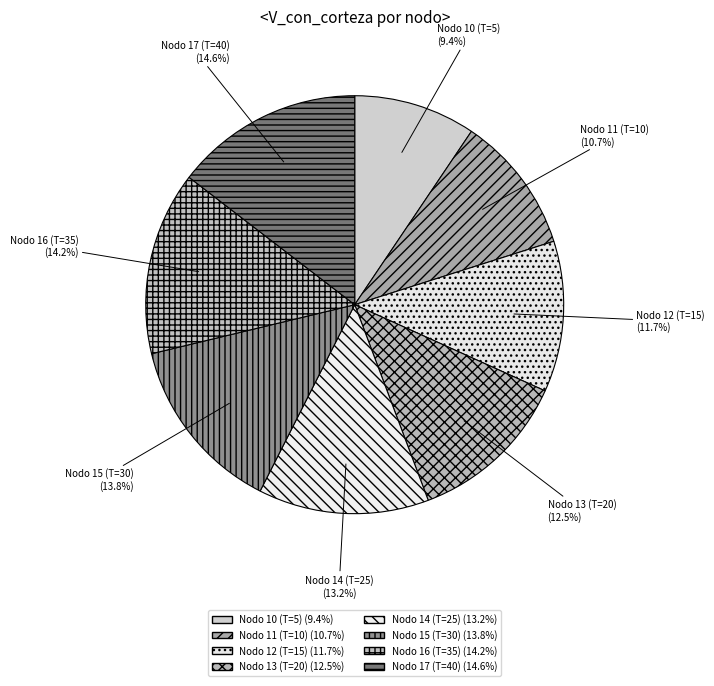

Between Nodo 13 (T=20) and Nodo 10 (T=5), which is larger?

Nodo 13 (T=20)